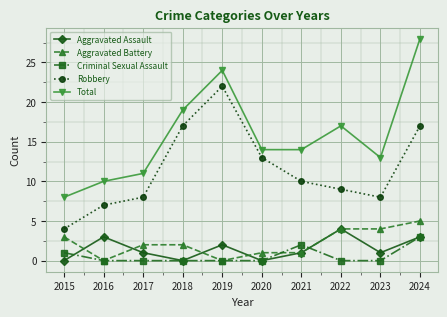

What is the difference between the highest and lowest values at 2017?

11